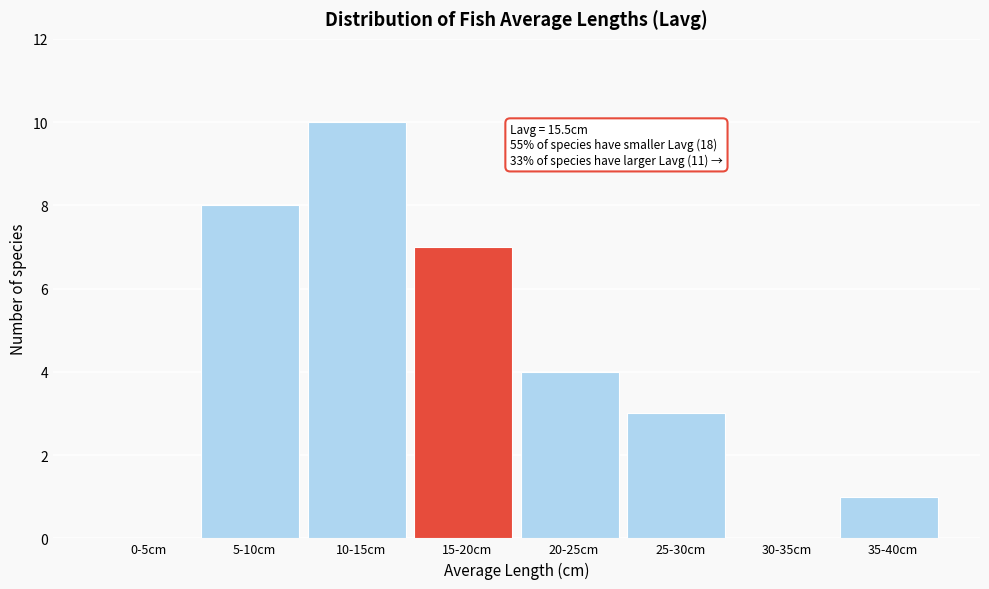

Reading left to right, list all the values displayed in this chart.

0-5cm=0	5-10cm=8	10-15cm=10	15-20cm=7	20-25cm=4	25-30cm=3	30-35cm=0	35-40cm=1